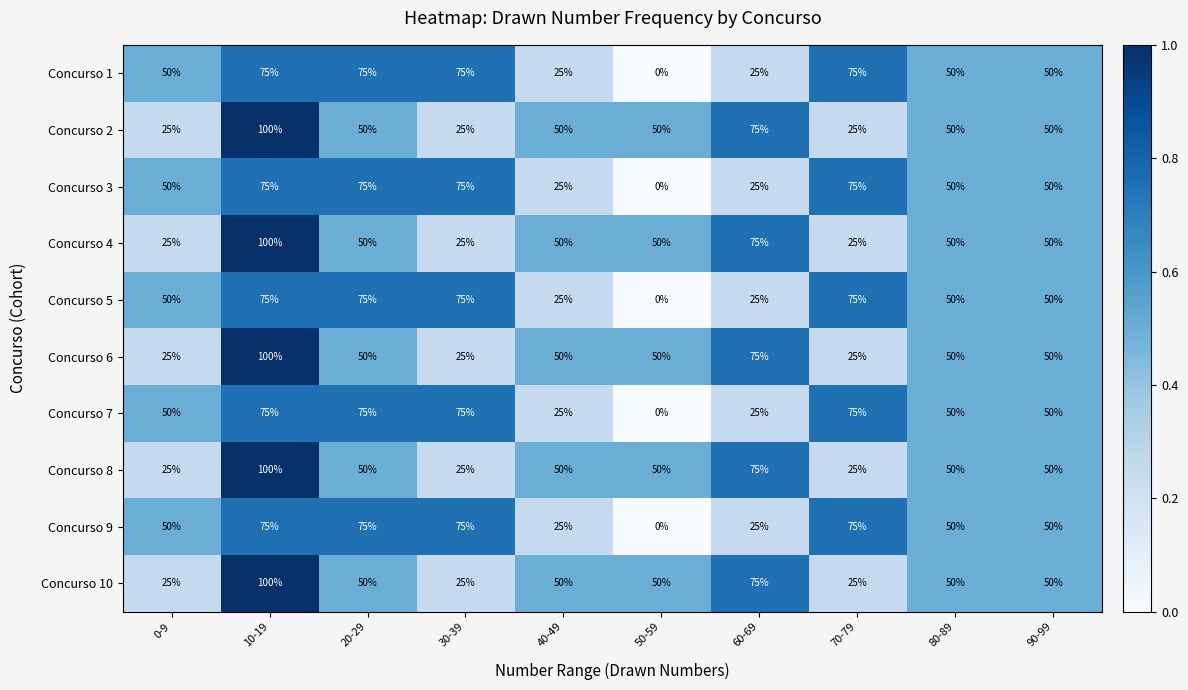

At which category does the chart reach its peak across all series?

10-19